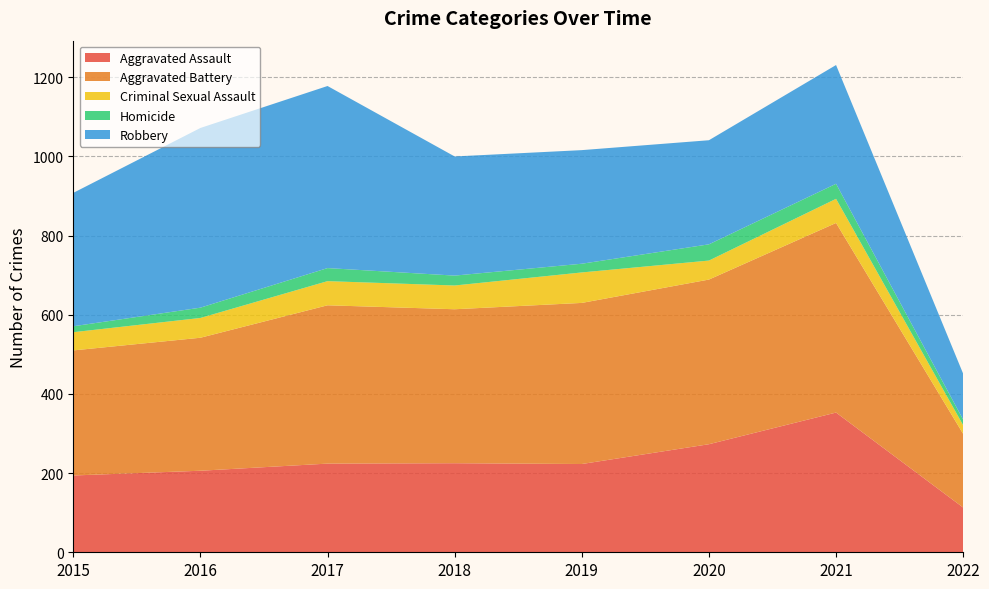

Reading left to right, extract all data points from this chart.

Aggravated Assault: 2015=194	2016=206	2017=224	2018=225	2019=223	2020=273	2021=353	2022=113
Aggravated Battery: 2015=316	2016=336	2017=400	2018=389	2019=407	2020=416	2021=479	2022=186
Criminal Sexual Assault: 2015=46	2016=50	2017=61	2018=60	2019=77	2020=48	2021=61	2022=22
Homicide: 2015=15	2016=26	2017=33	2018=25	2019=22	2020=41	2021=38	2022=14
Robbery: 2015=337	2016=454	2017=460	2018=301	2019=287	2020=263	2021=300	2022=116